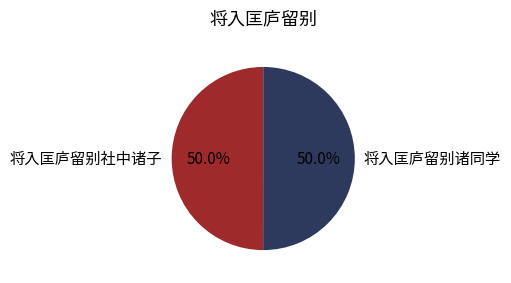

True or false: 将入匡庐留别社中诸子 accounts for 50% of the total.

True